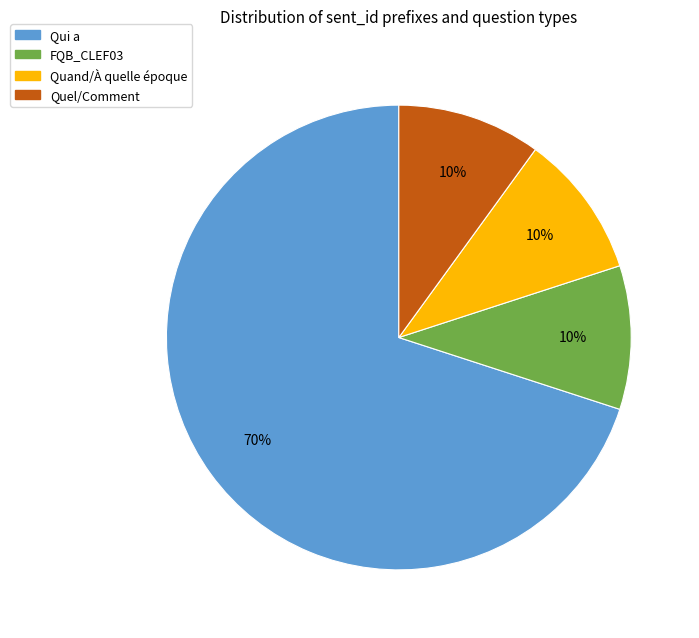

Is there any slice that represents more than half of the pie?

Yes